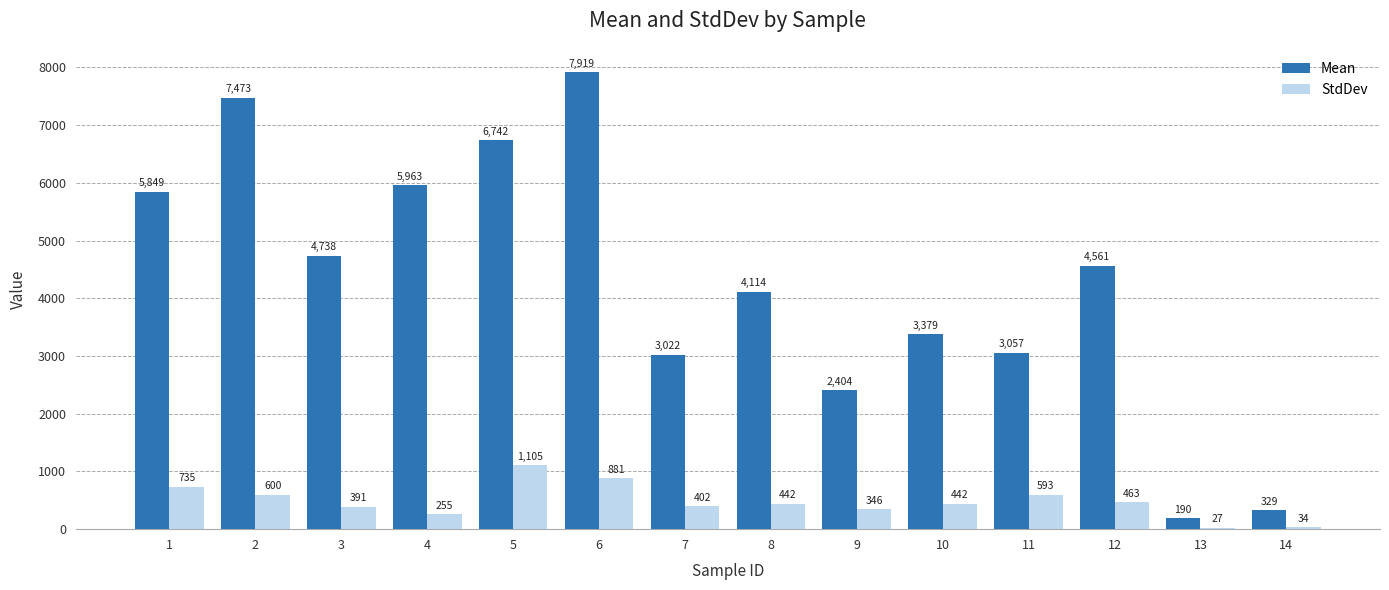

What is the difference between the highest and lowest values at 5?

5637.1